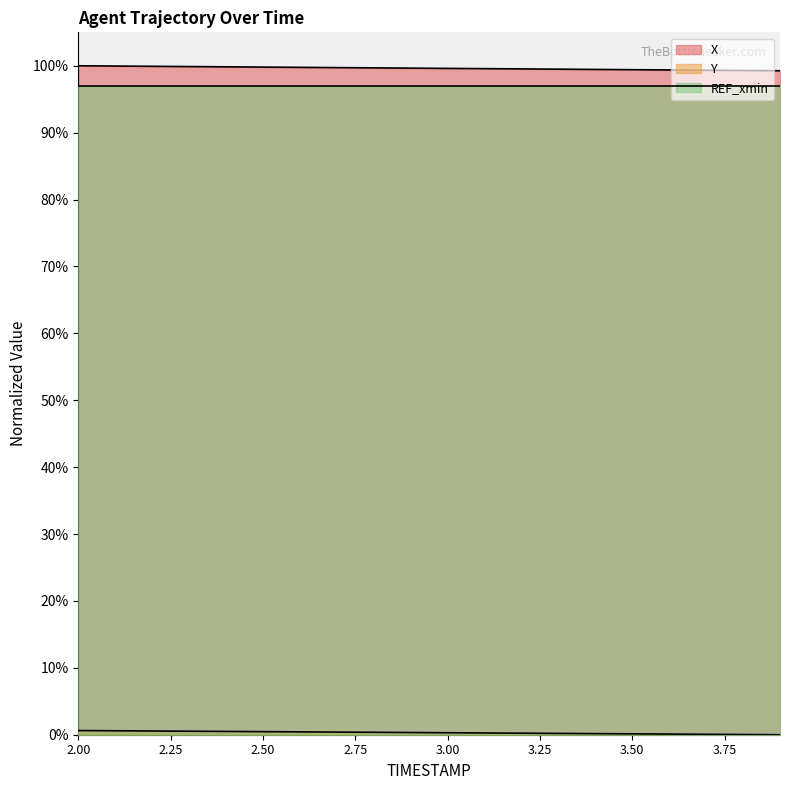

What is the greatest value displayed?

100.0